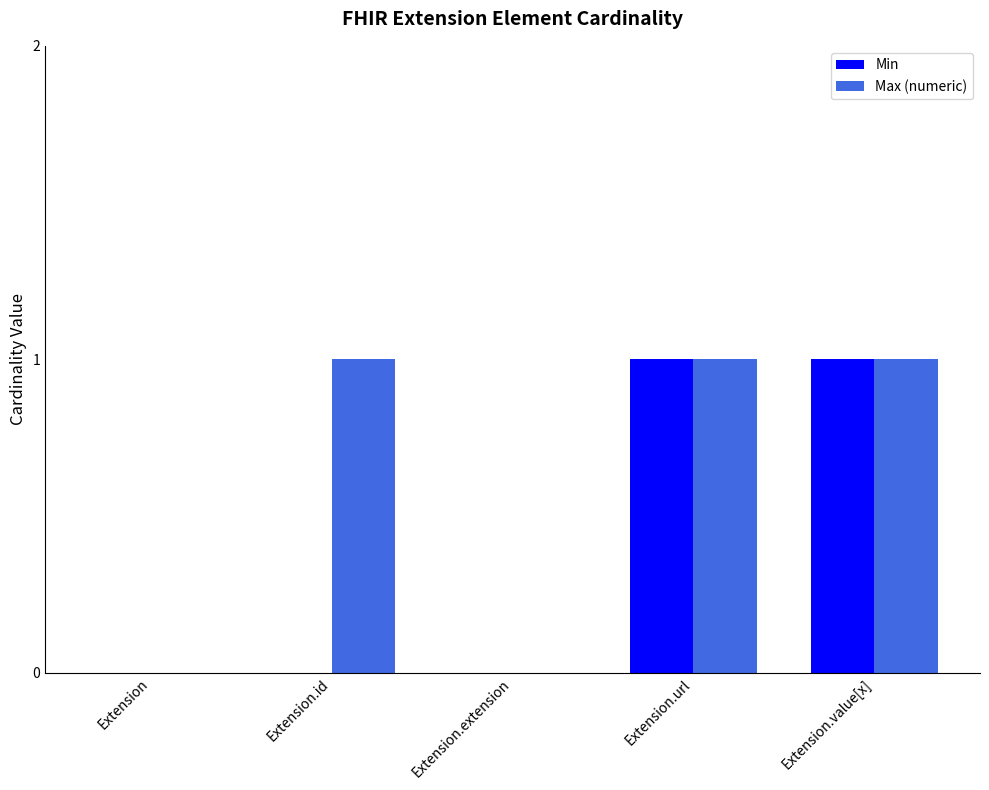

Is it true that Max (numeric) equals 0 at Extension.value[x]?

False